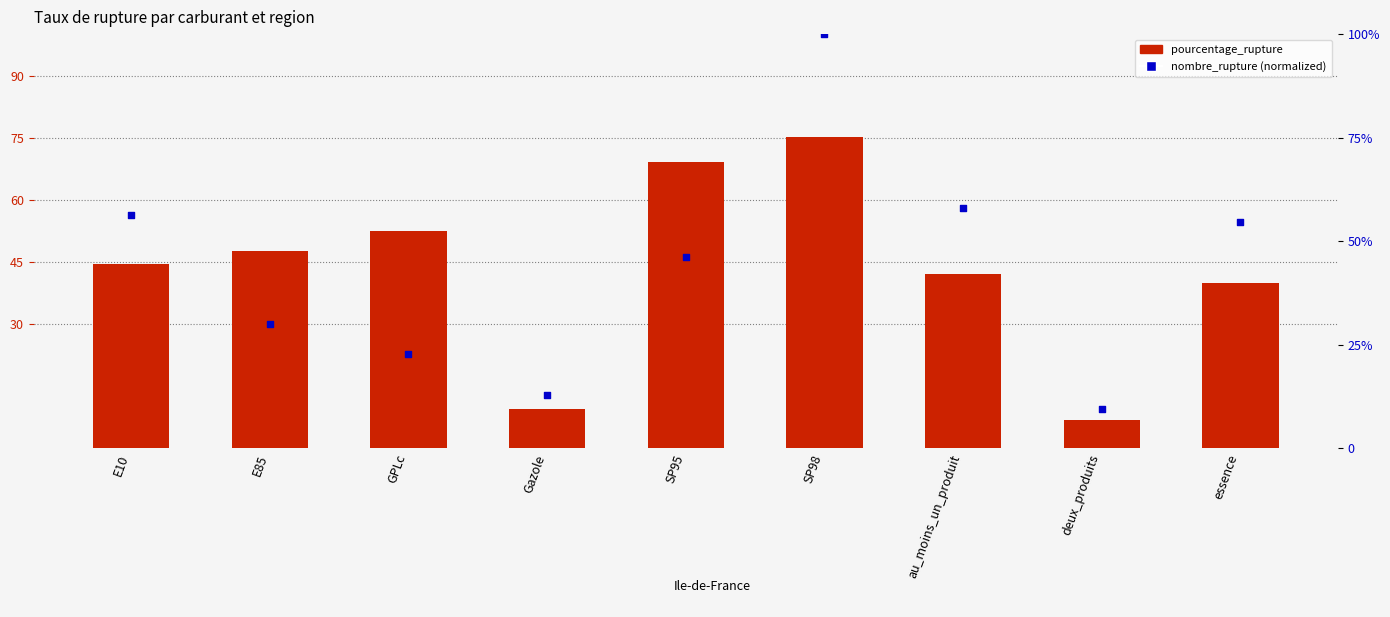

At which category is the sum across all series the highest?

SP98